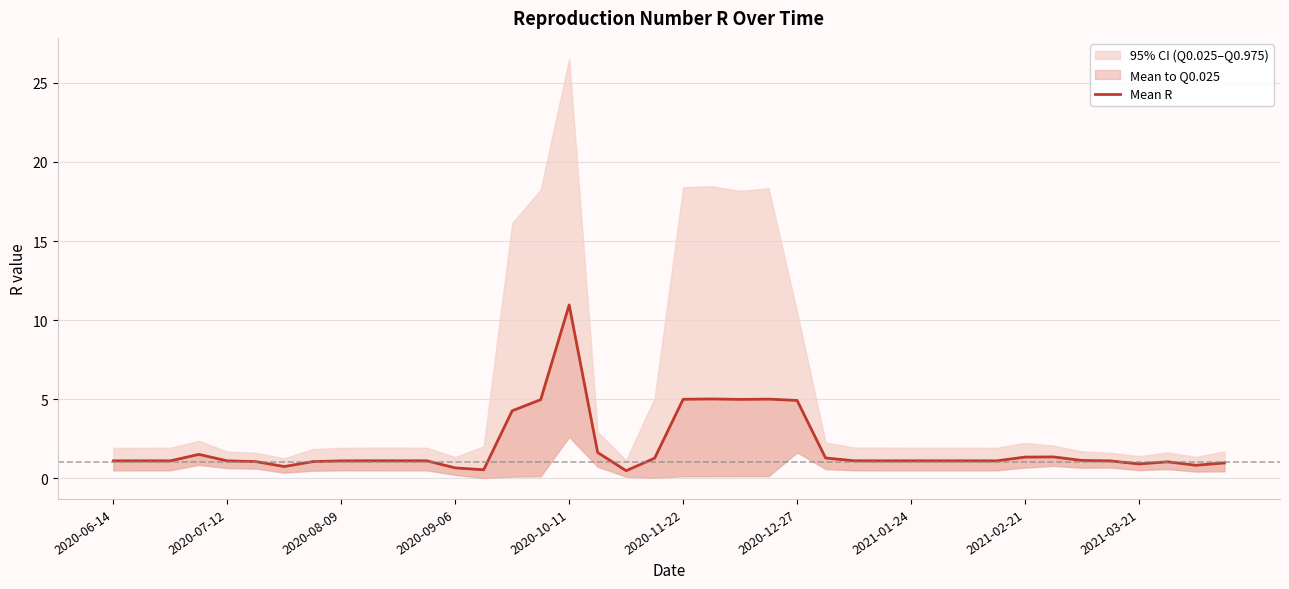

What is the minimum value shown in the chart?

0.5